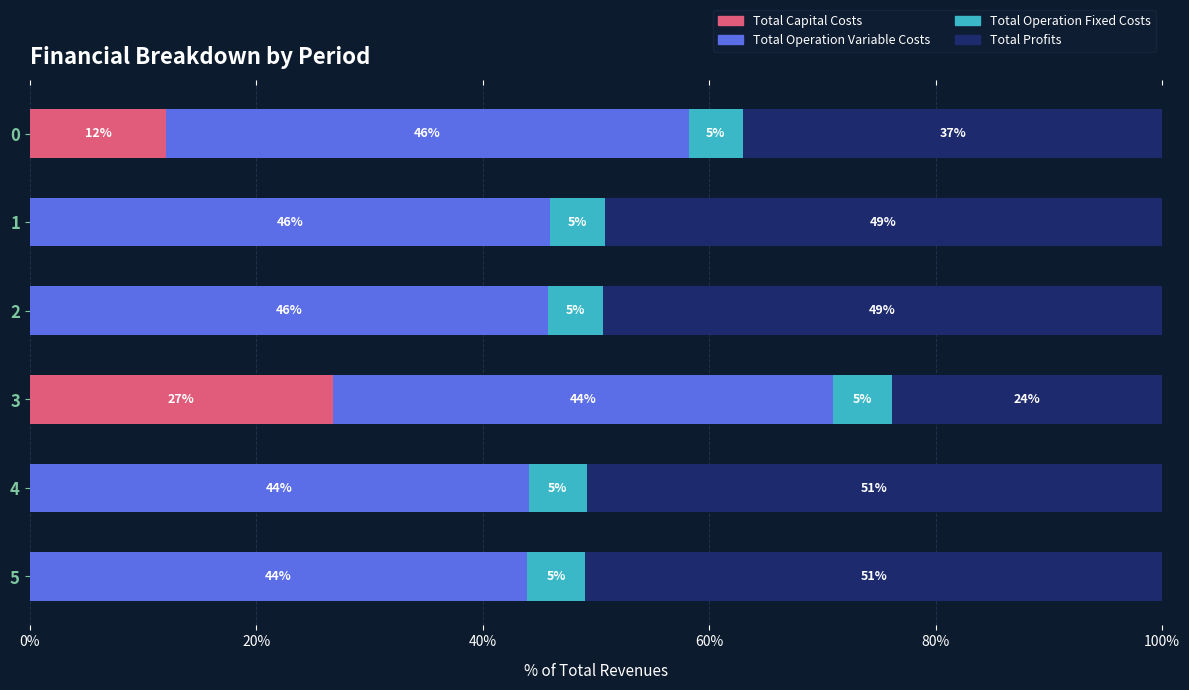

How many data points in Total Capital Costs are above 0?

2